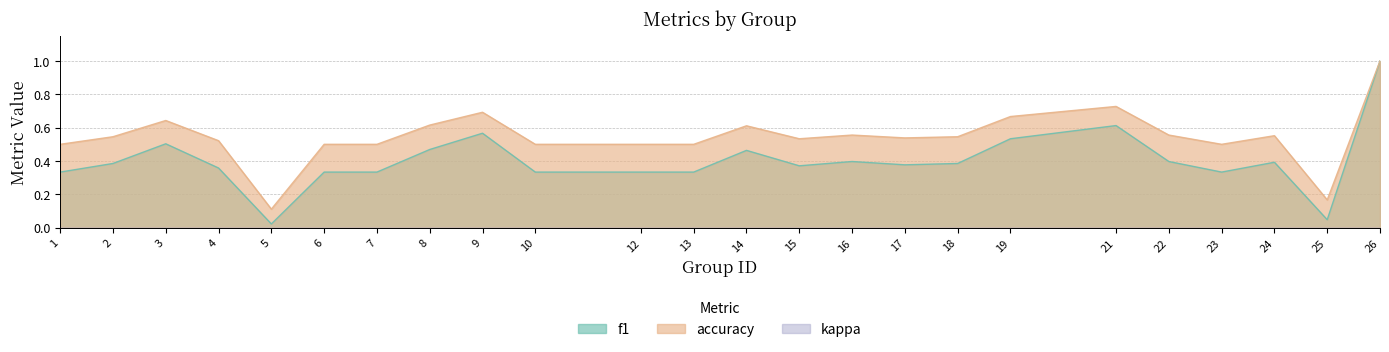

The f1 series shows 0.5 at 17. True or false?

False